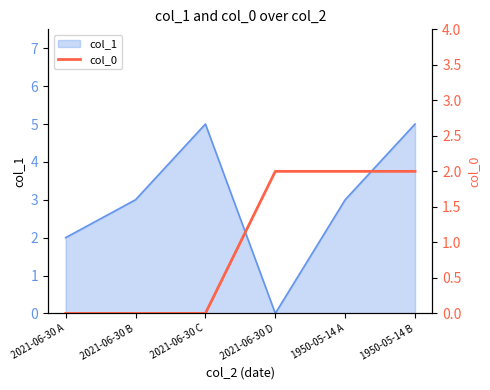

Where is the data nearest to the value 1?

2021-06-30 A